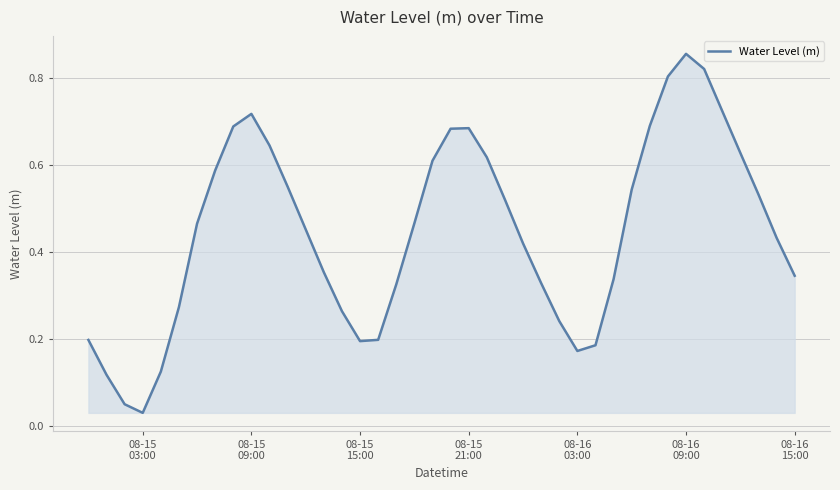

How many lines are shown in the chart?

1